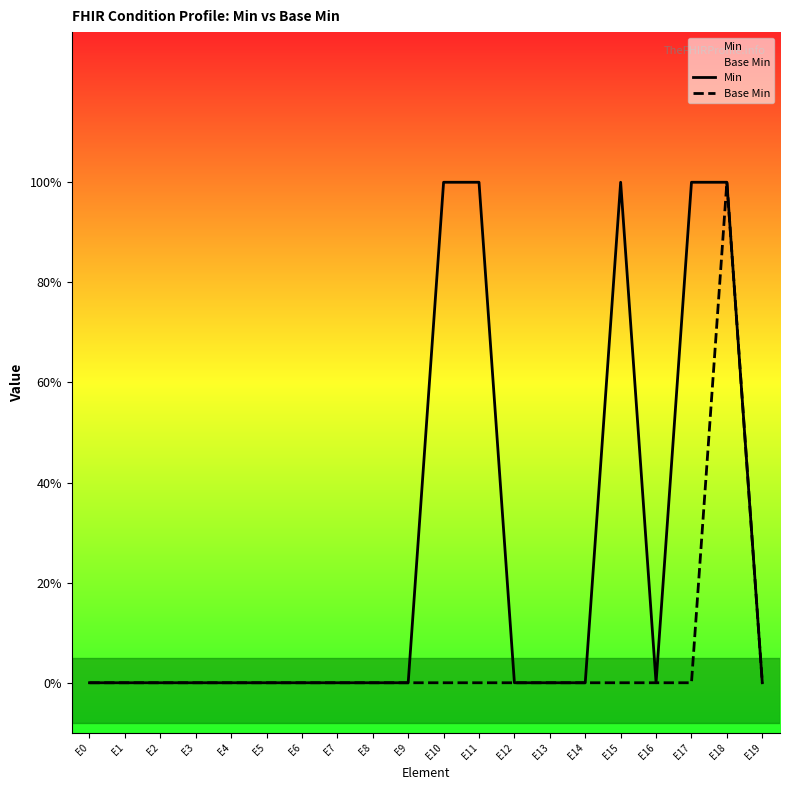

Is this an area chart (filled region under the line)?

No